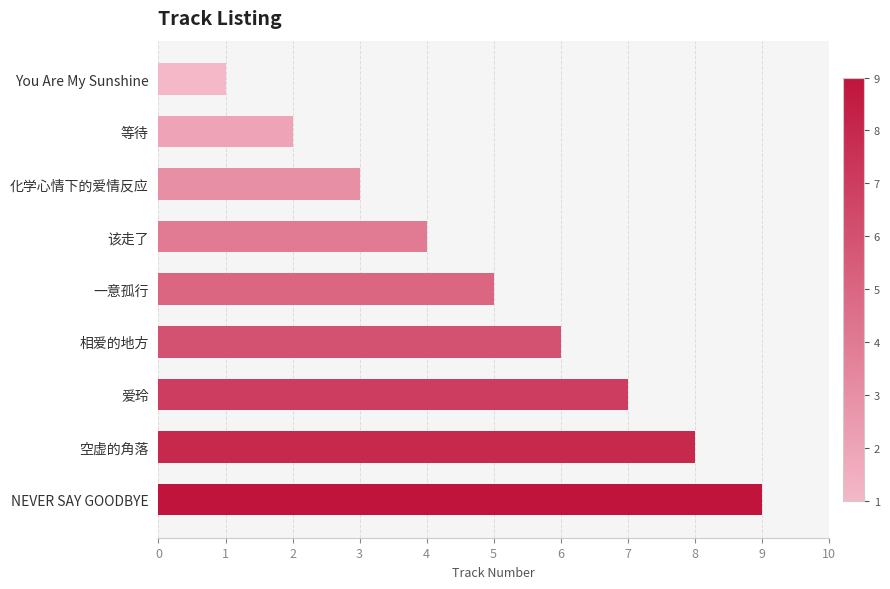

Are the bars grouped side by side (vs. stacked)?

No